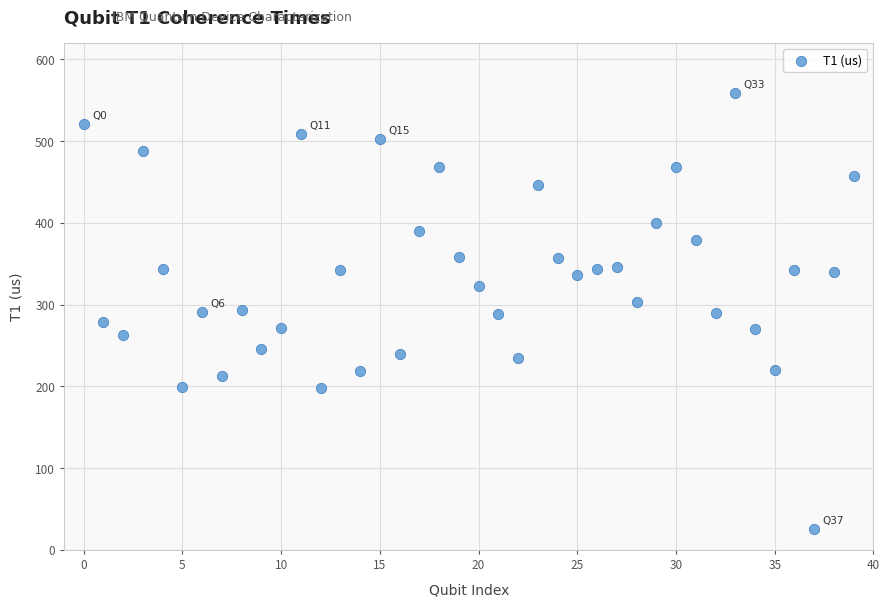

What is the range of Y values (max minus min)?

533.8